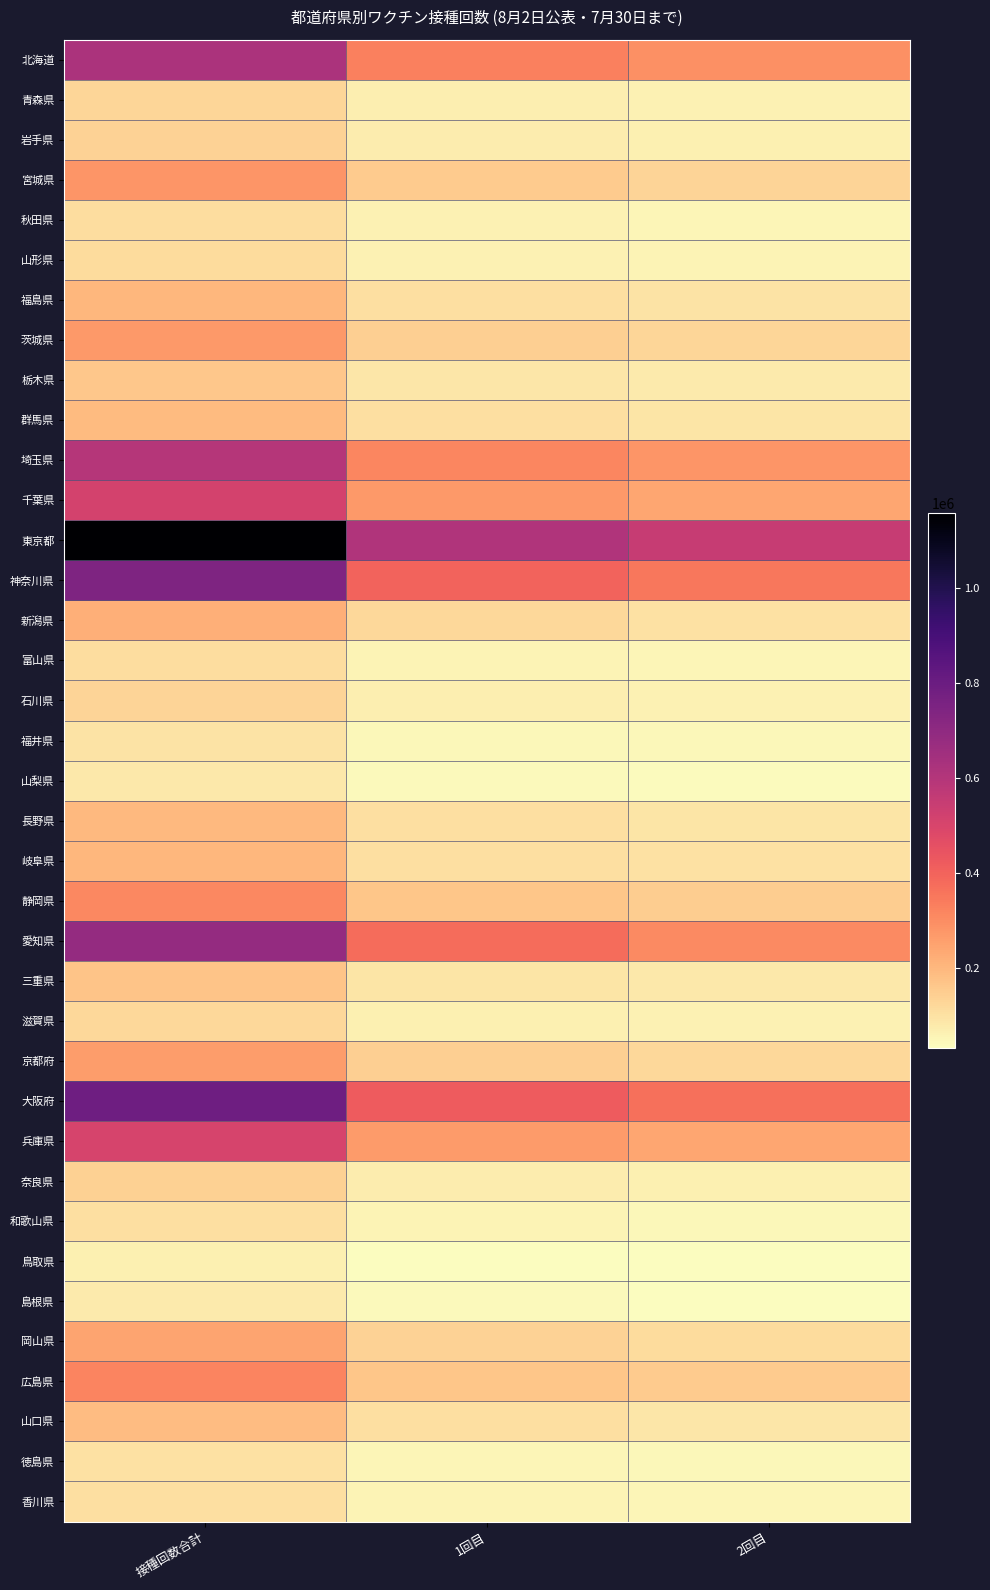

At which category is the sum across all series the highest?

接種回数合計